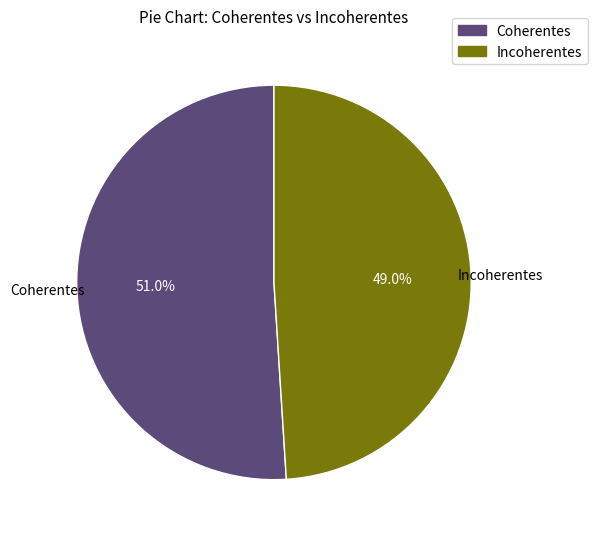

To the nearest percent, what is the difference between the Coherentes and Incoherentes slice percentages?

2%